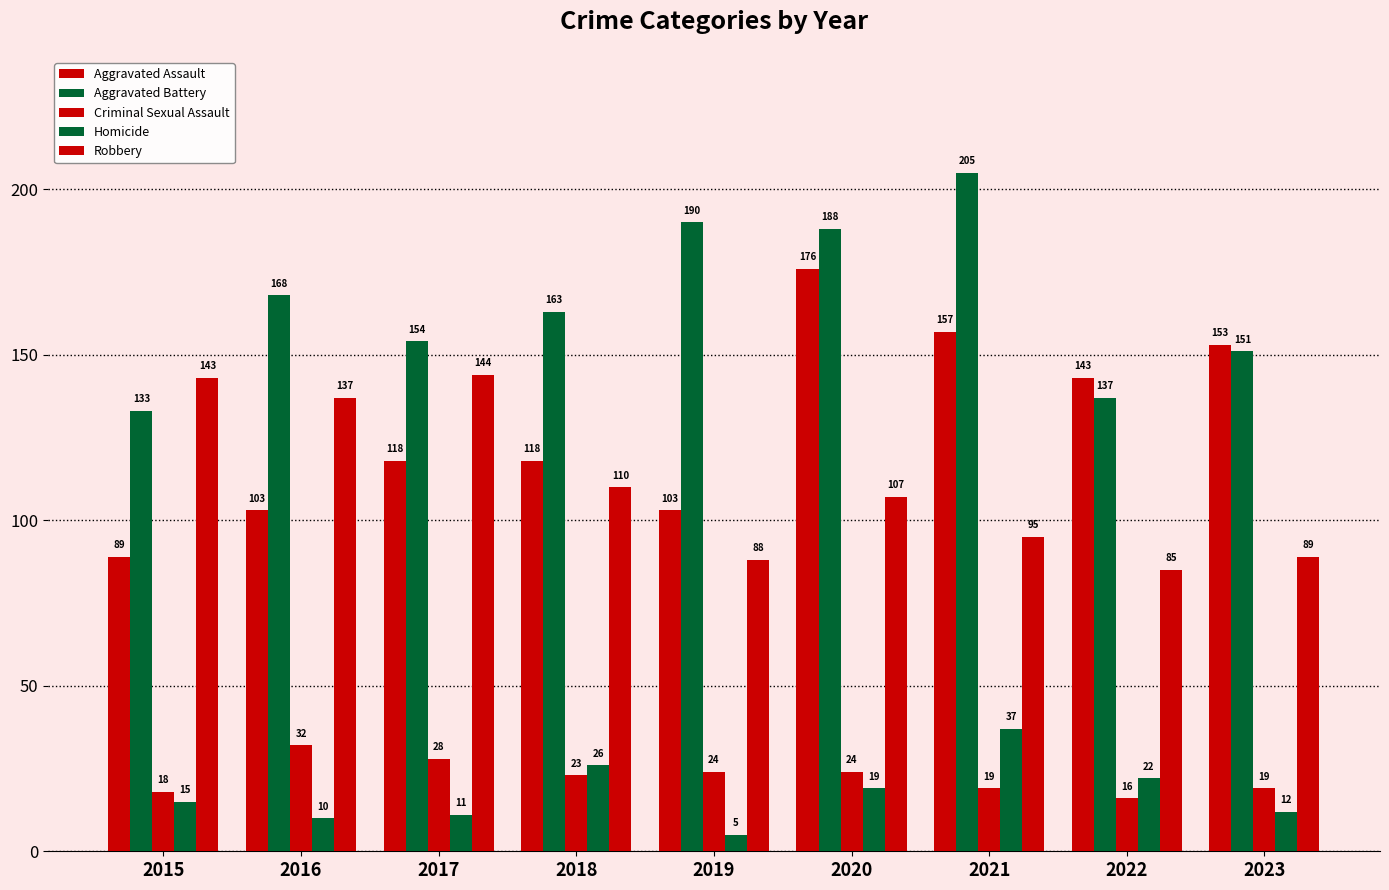

At which label does Aggravated Assault first exceed 118?

2020